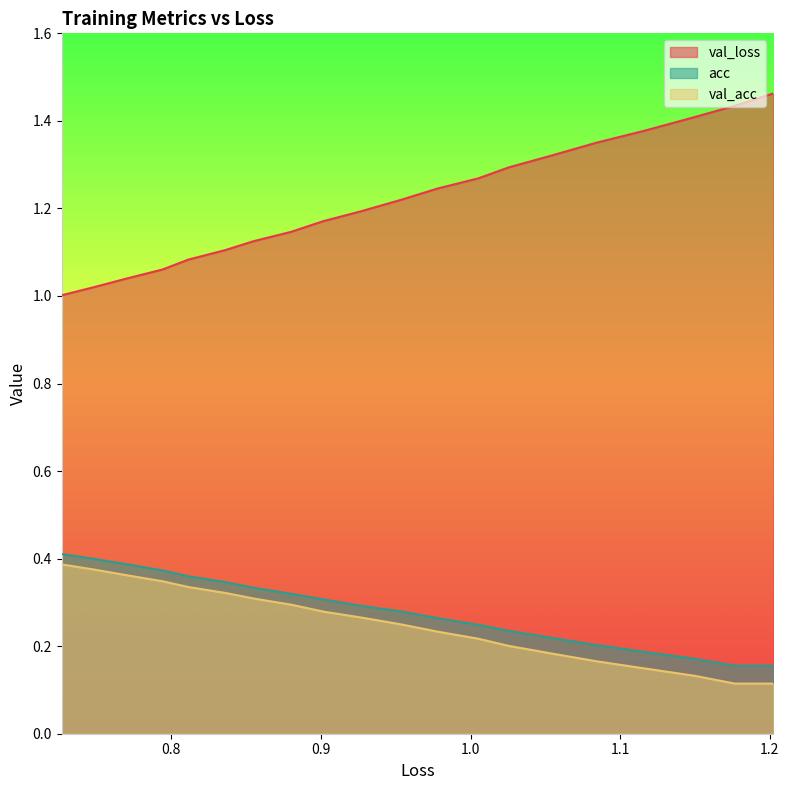

What is the minimum value for val_acc?

0.1